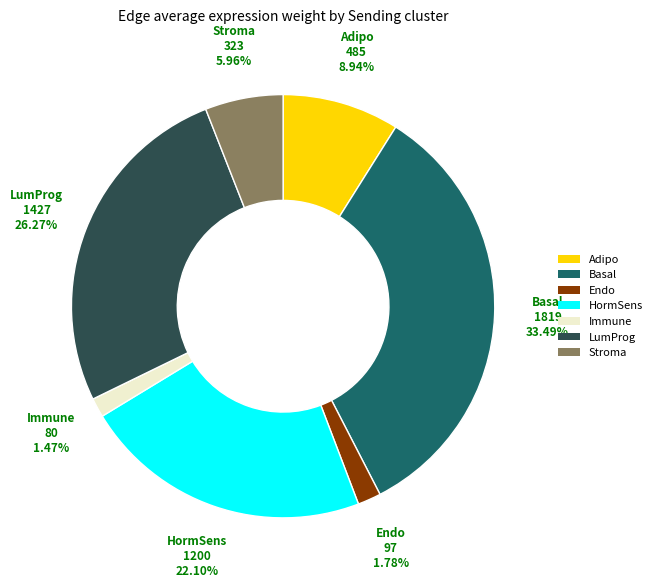

Combined, what portion of the pie is HormSens and Stroma?

28.1%